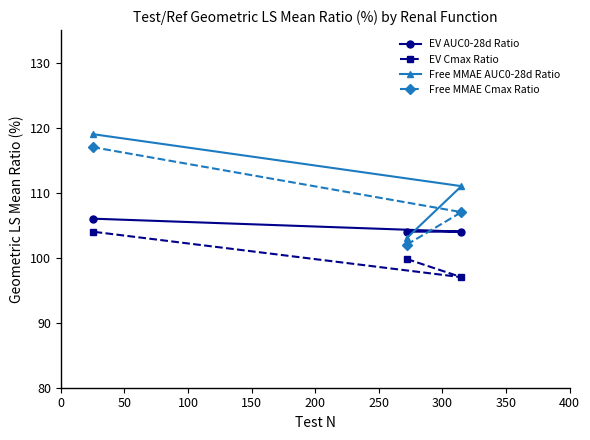

What is the difference between the maximum and minimum values in the EV AUC0-28d Ratio series?

2.0